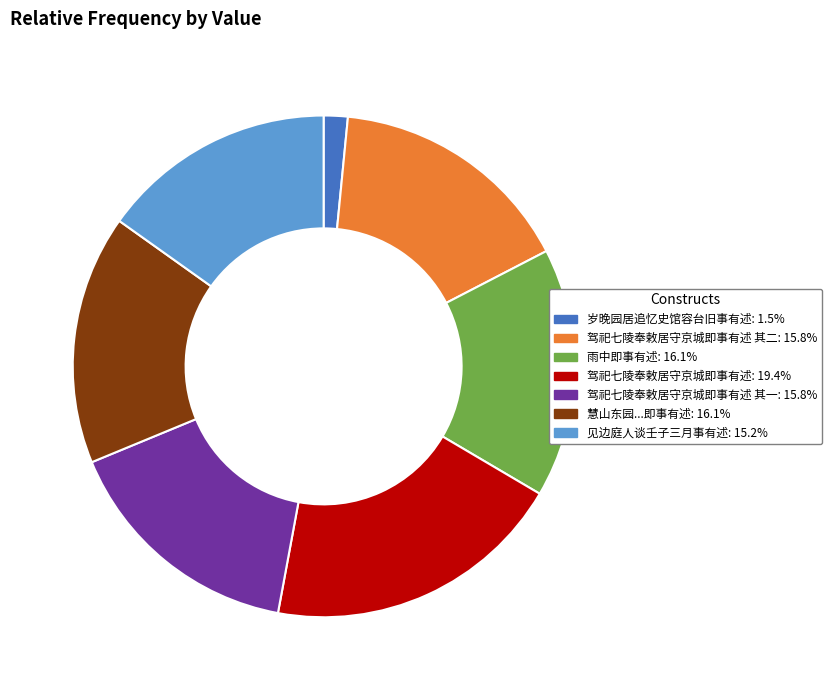

Is there any slice that represents more than half of the pie?

No